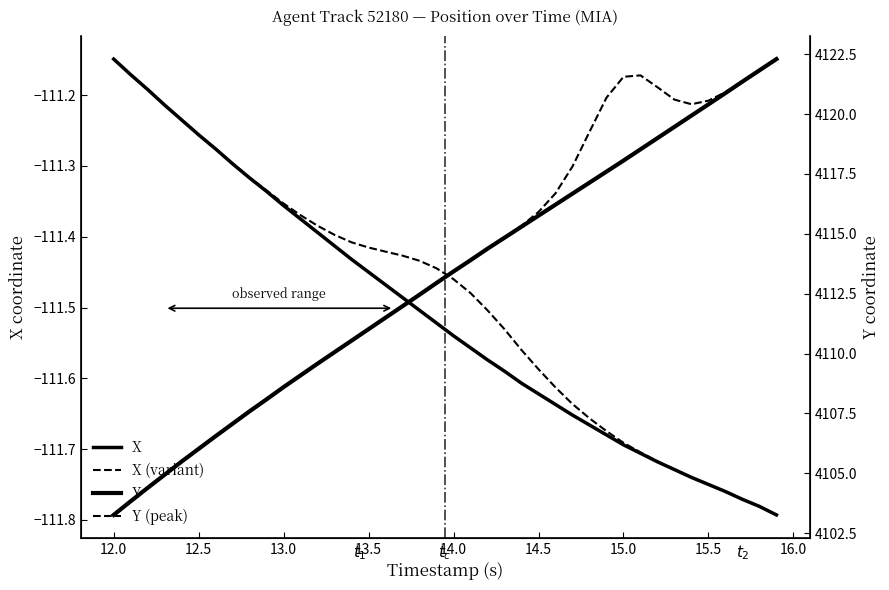

What is the maximum value for Y (peak)?

4122.3